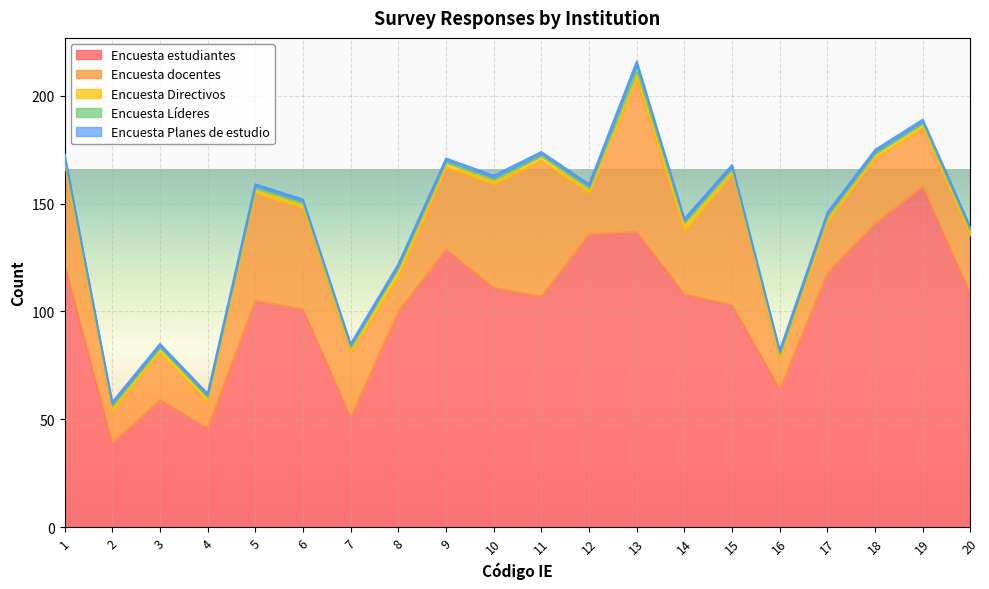

How many lines are shown in the chart?

5